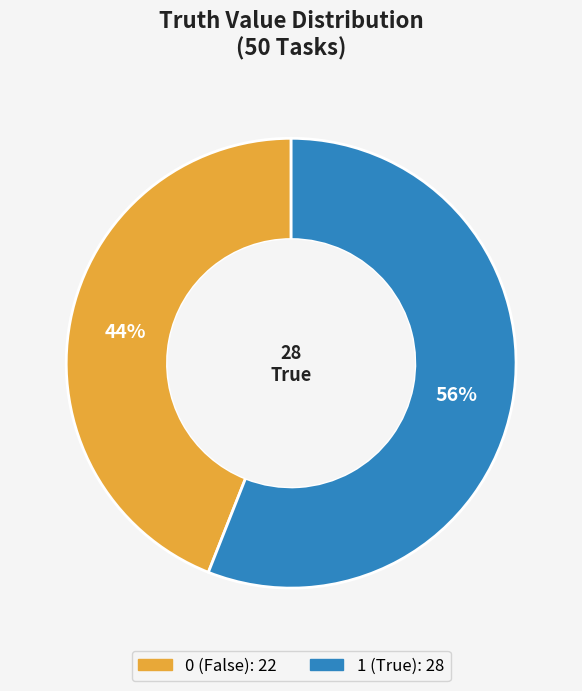

How many slices are in this pie chart?

2